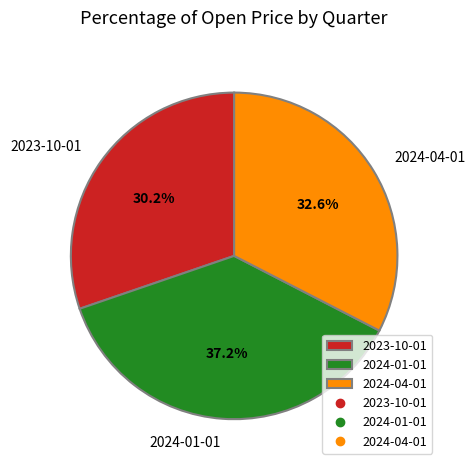

Rank the categories by value from highest to lowest.

2024-01-01, 2024-04-01, 2023-10-01